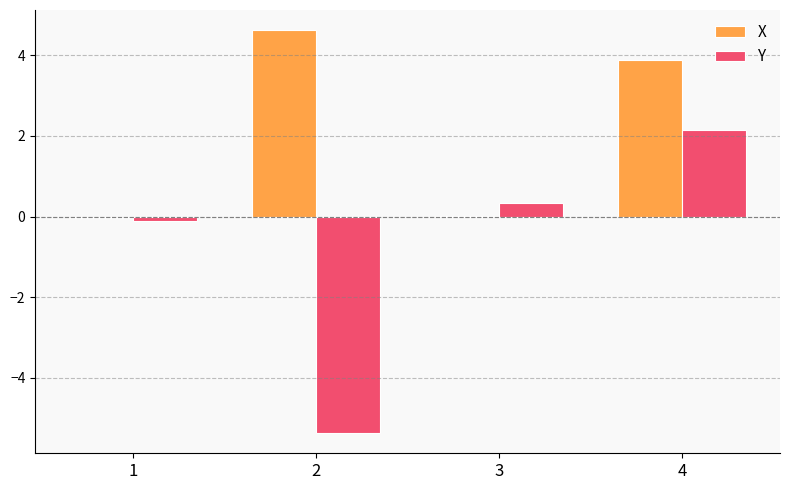

What is the total value across all series at 2?

-0.7